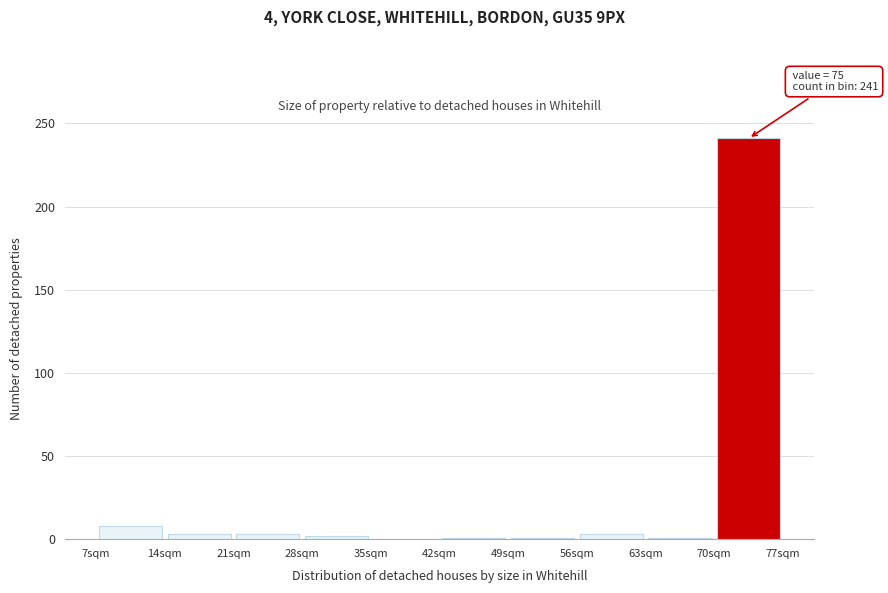

Which range on the x-axis has the tallest bar?

70 to 77